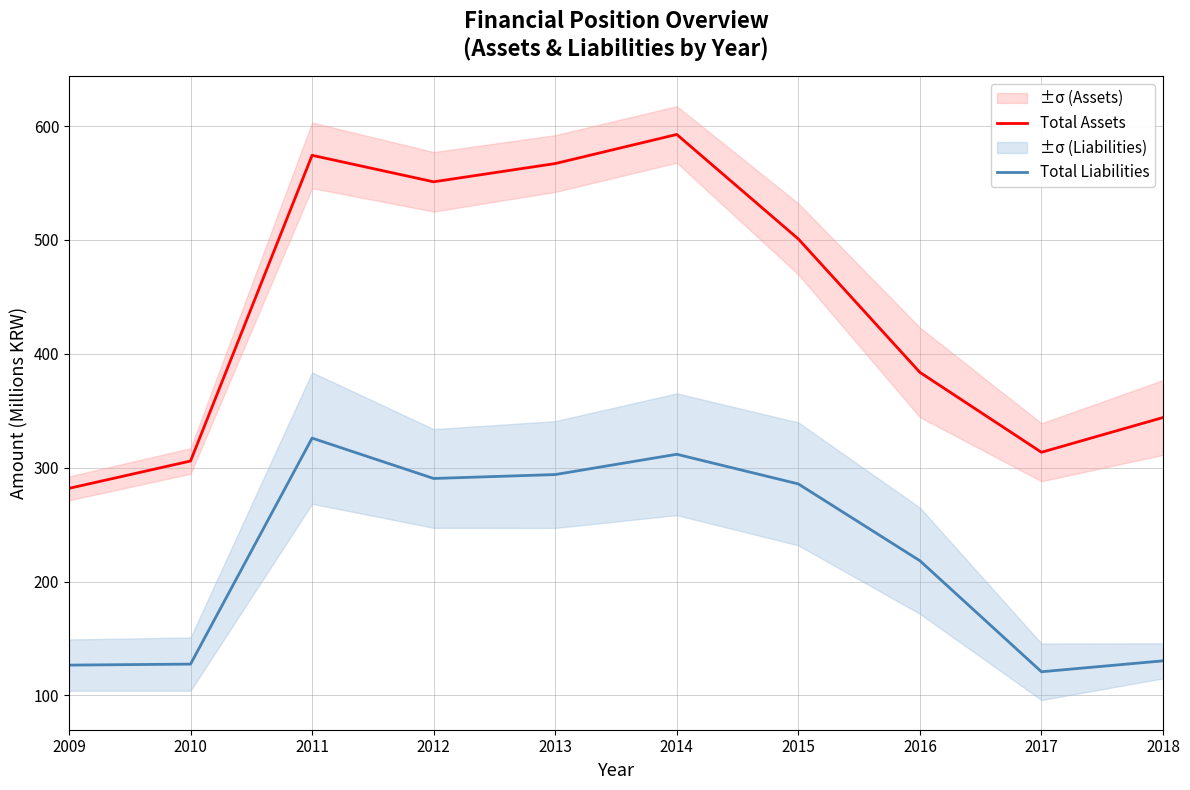

What is the difference between the maximum and minimum values in the Total Liabilities series?

205.2